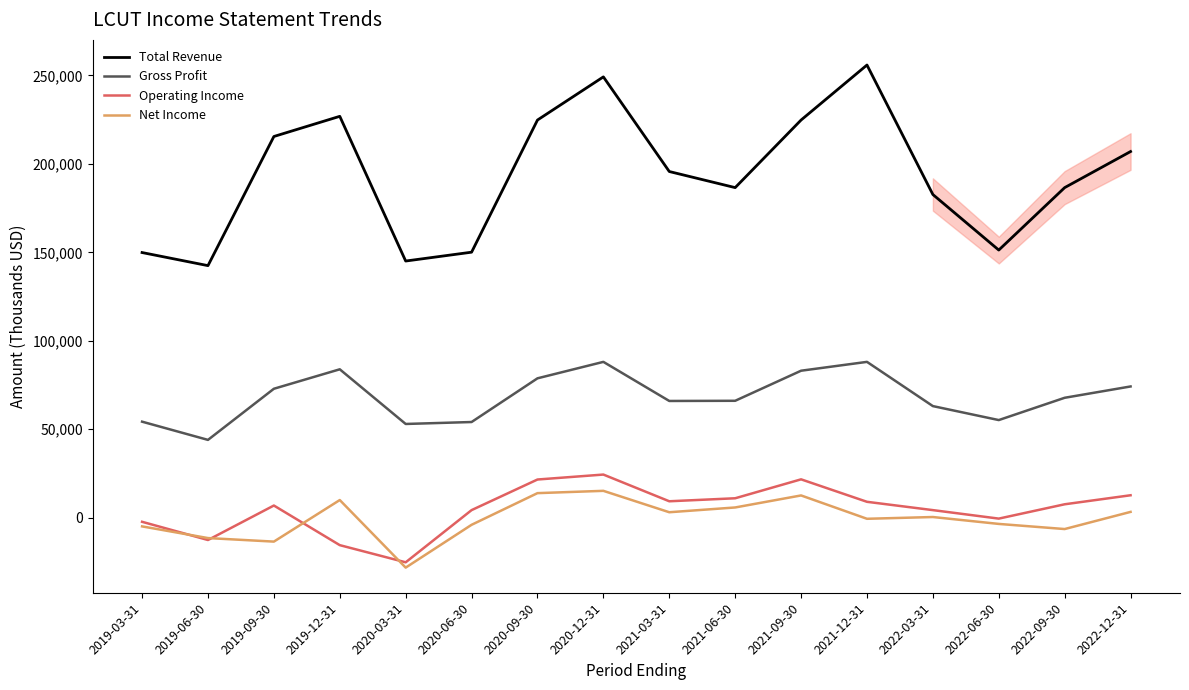

Between 2019-03-31 and 2020-03-31, which series saw the biggest shift?

Net Income